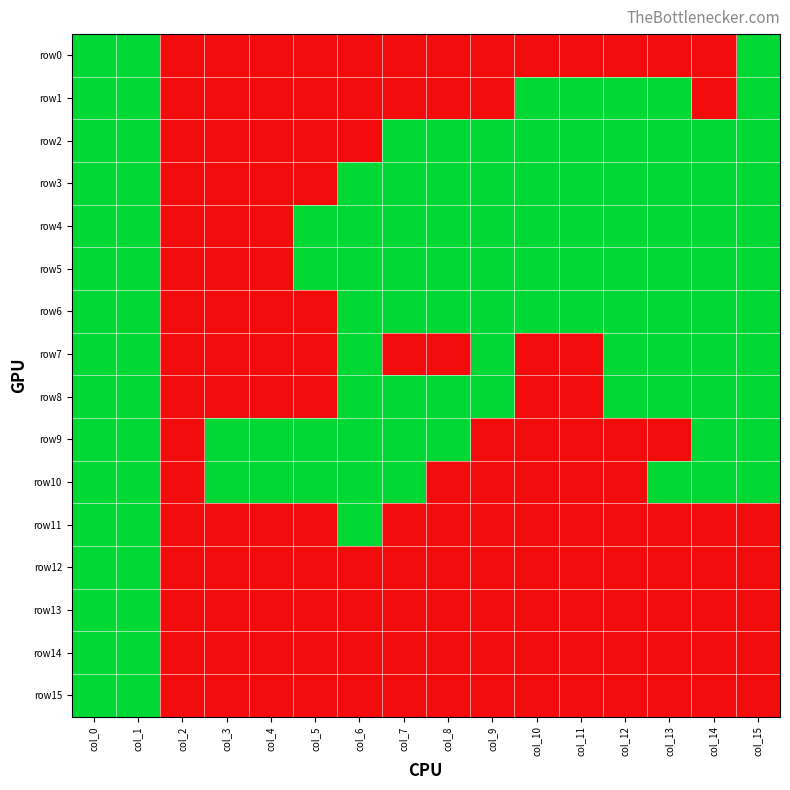

How many distinct data groups are displayed?

16